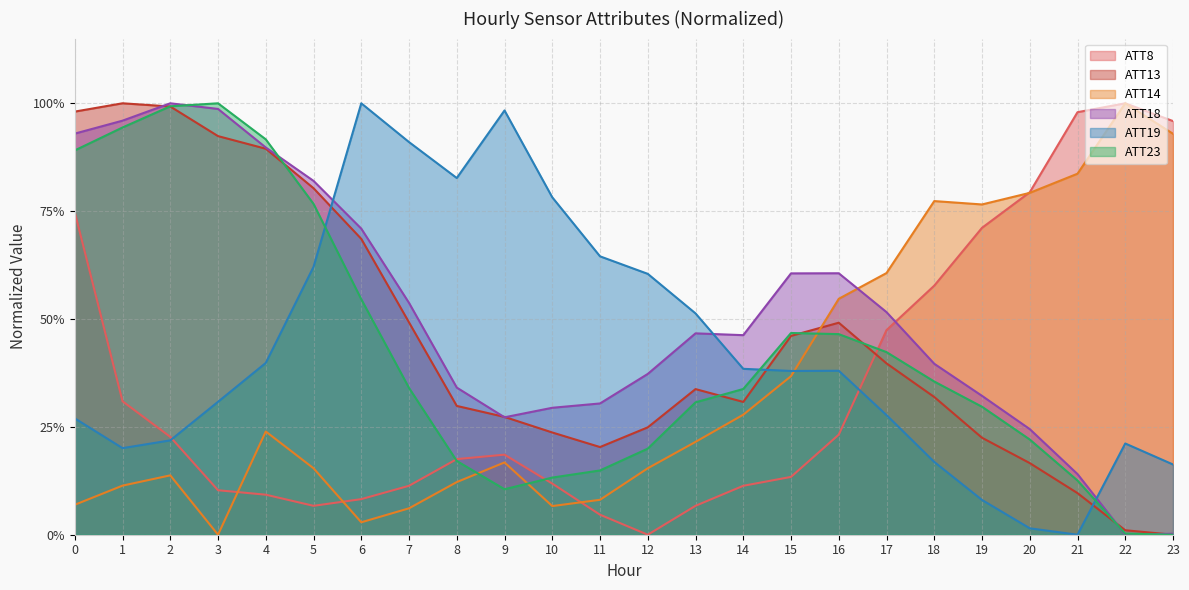

What is the difference between the maximum and second lowest values in the ATT18 series?

1.0